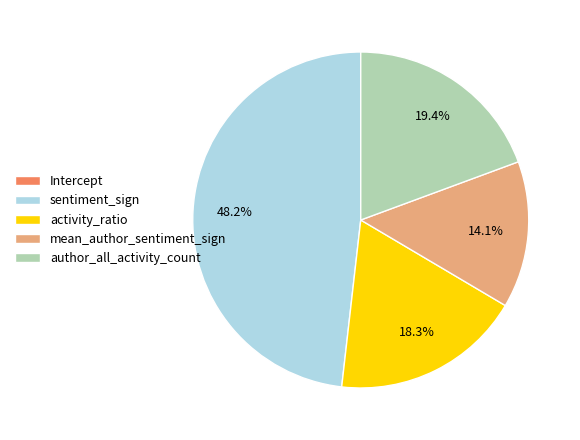

Combined, do mean_author_sentiment_sign and author_all_activity_count account for over 50%?

No